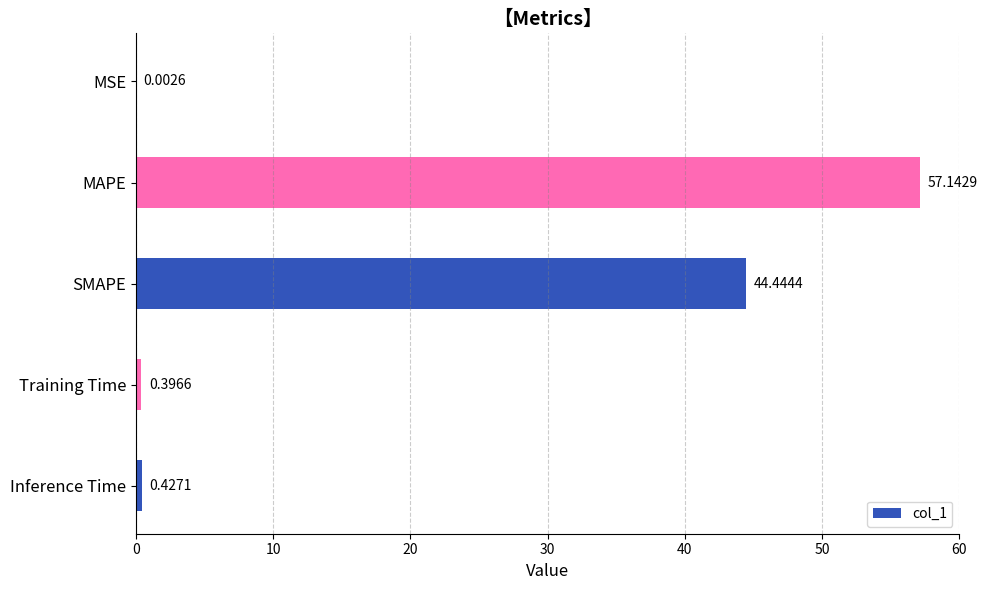

Where is the data nearest to the value 28?

SMAPE